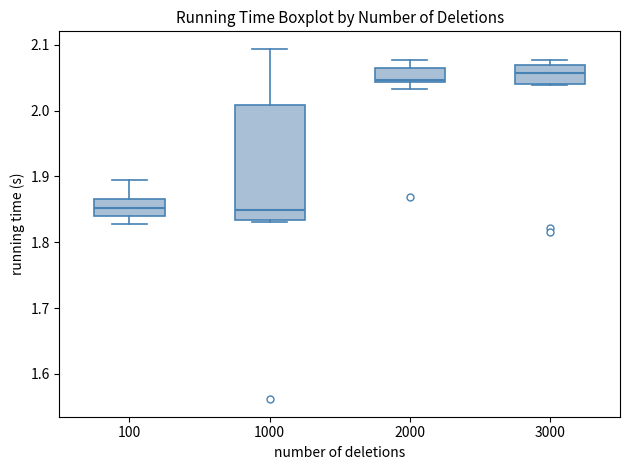

Where does the lower whisker of the box at x = 100 end on the y-axis? The values are not printed on the chart, so give them approximately, as read against the axis.

1.83